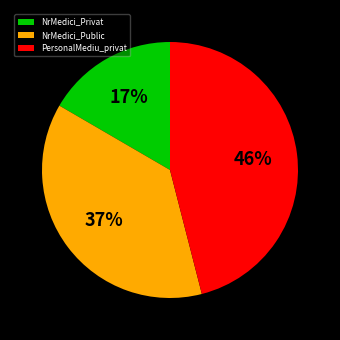

How many slices are in this pie chart?

3